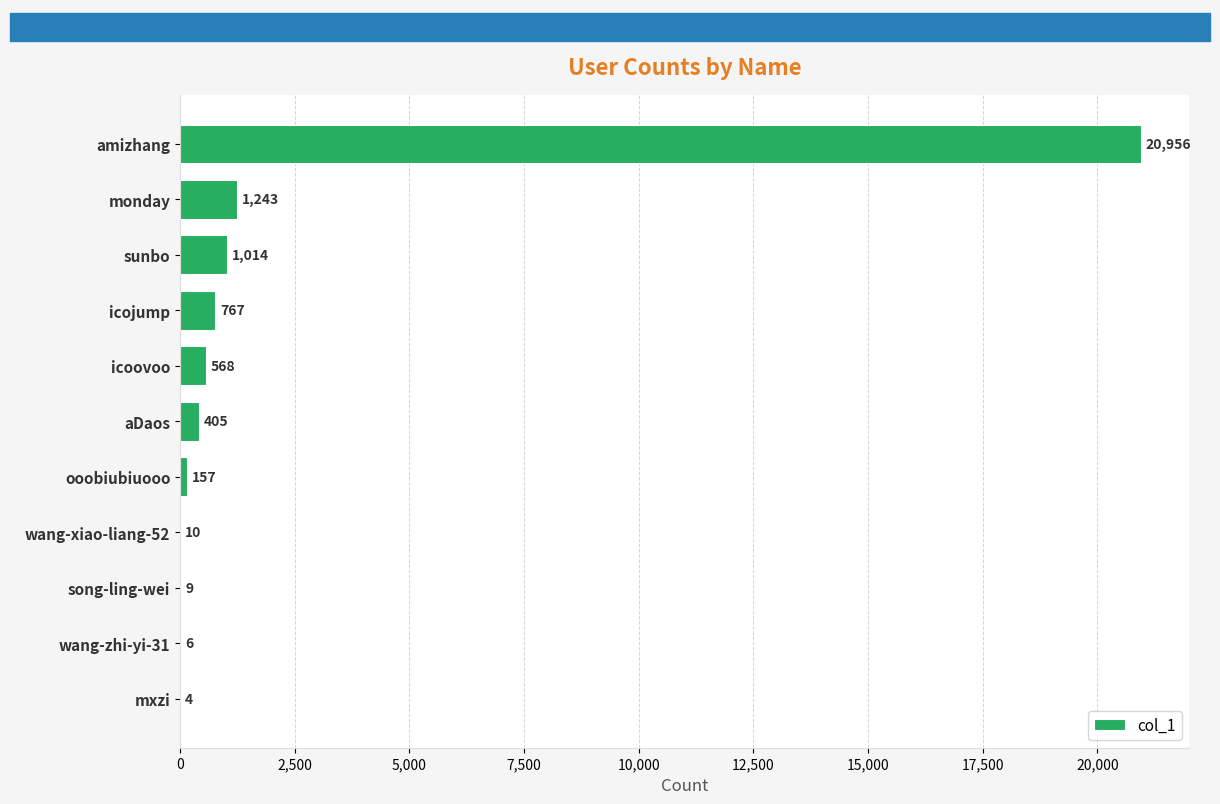

How many series are shown in this chart?

1